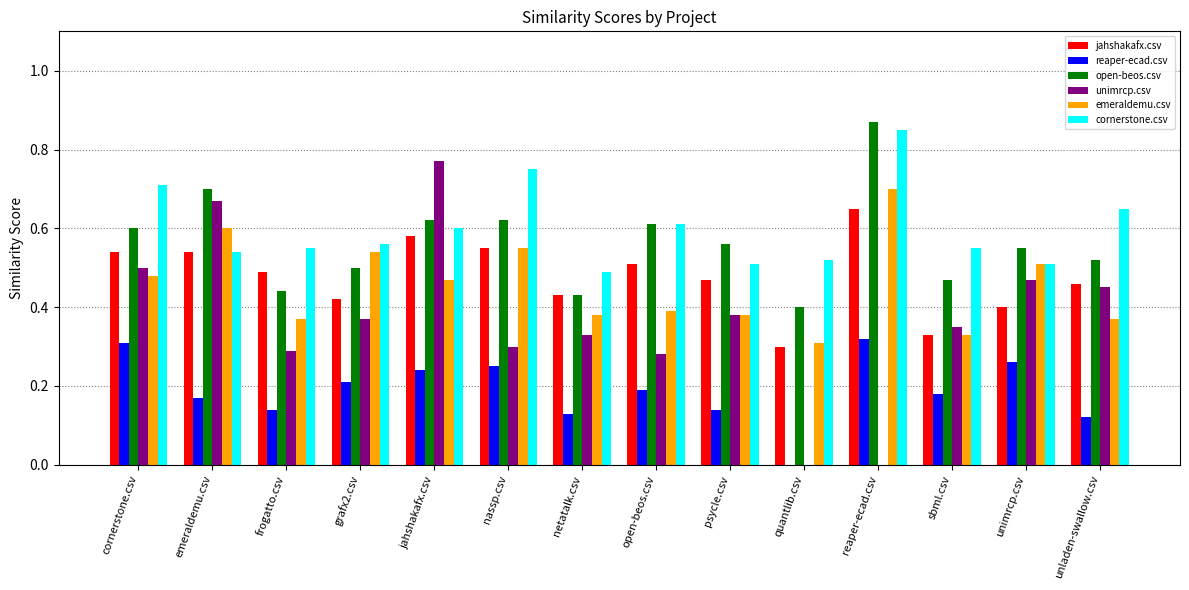

Is the value of jahshakafx.csv at quantlib.csv greater than the value of cornerstone.csv at jahshakafx.csv?

No